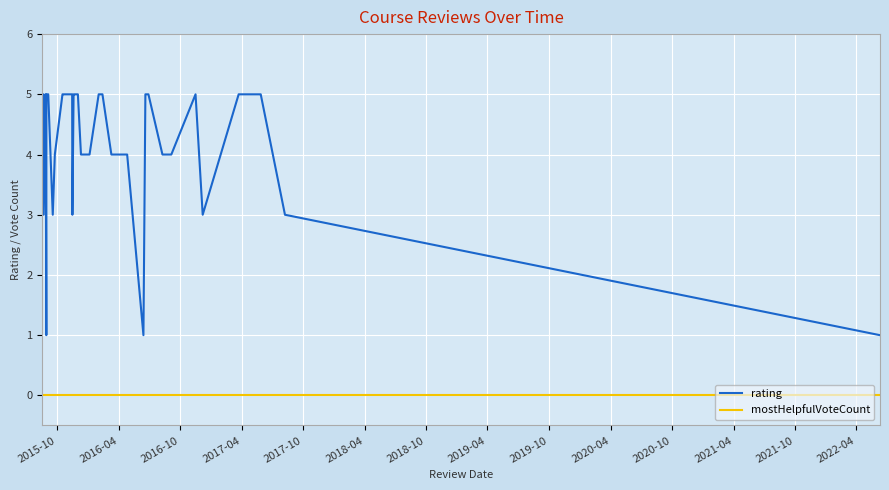

Which series has the largest total across all categories?

rating